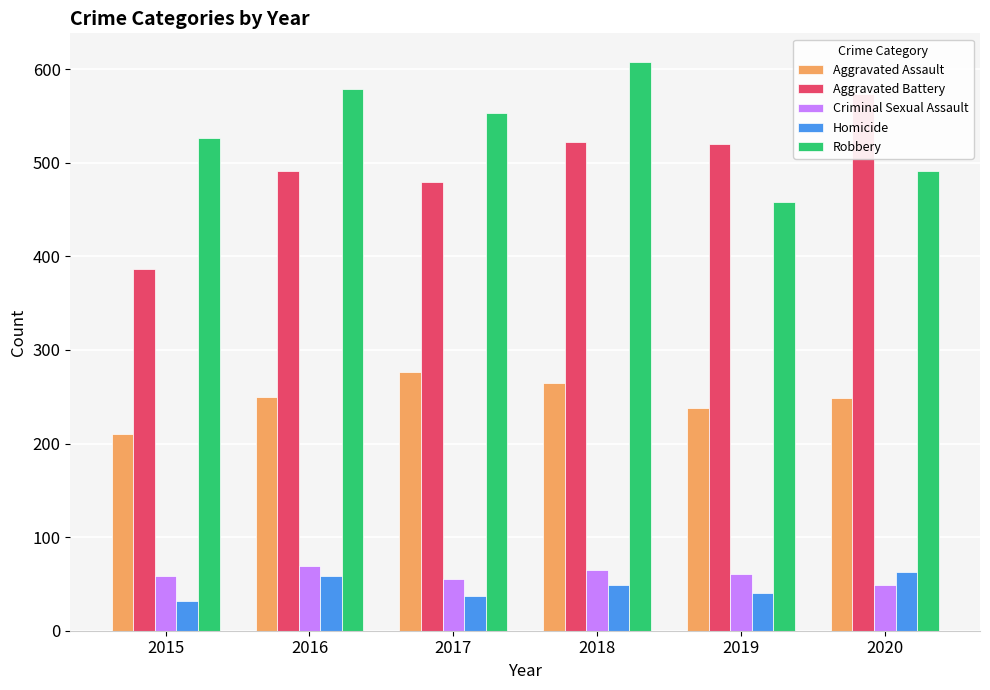

What is the spread (max minus min) of values at 2017?

516